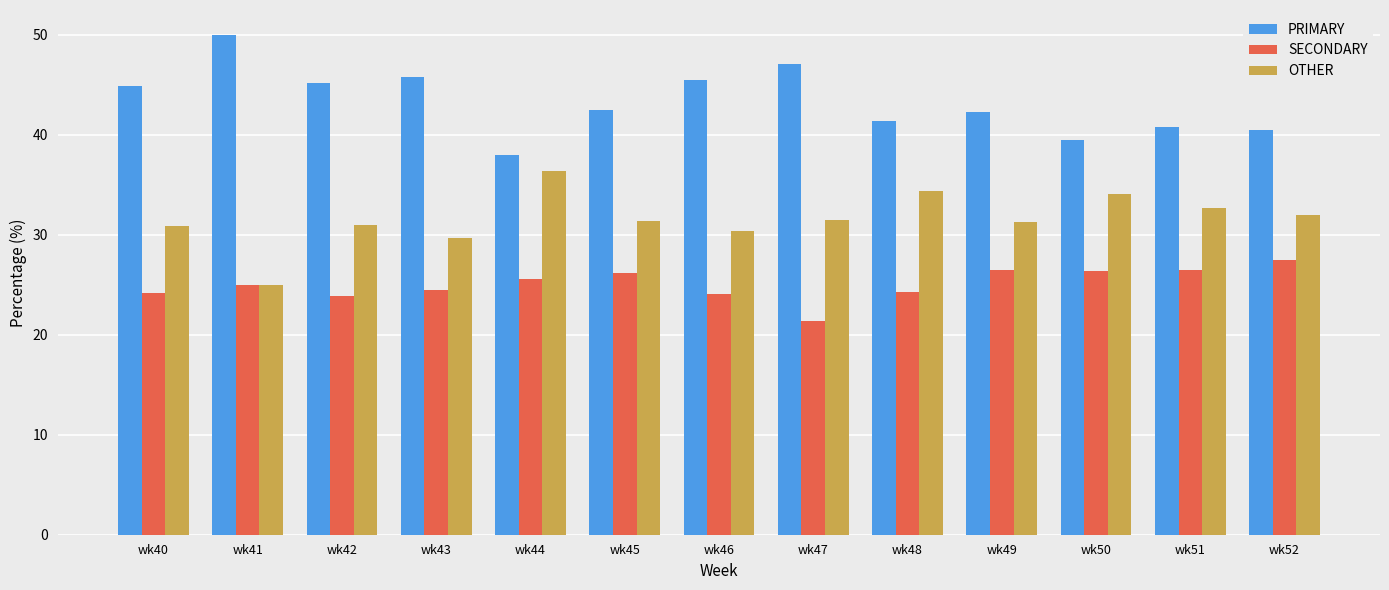

What is the value of the PRIMARY bar at the 1st from the left?

44.9